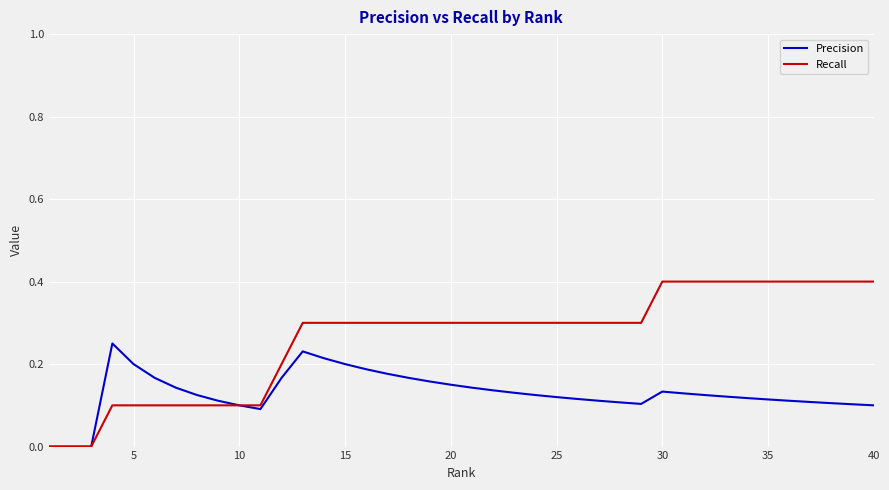

Which series has the widest spread of values?

Recall